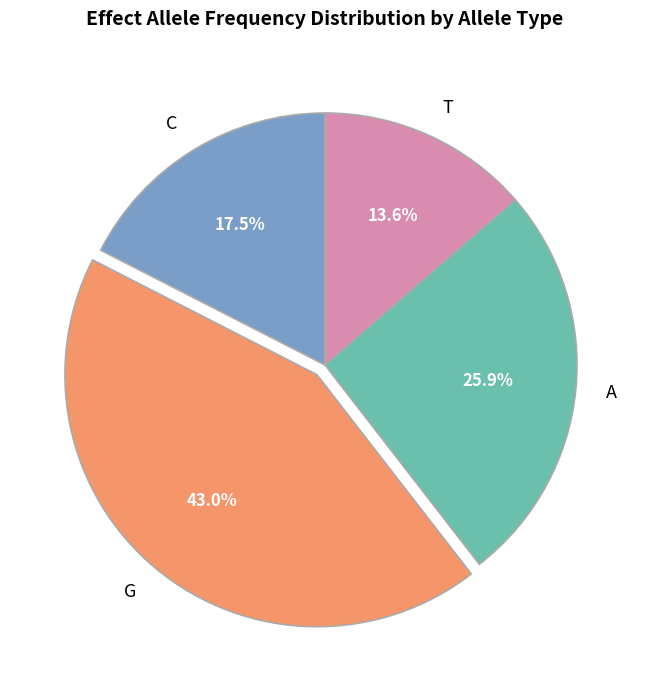

To the nearest percent, what percentage of the pie is G?

43%